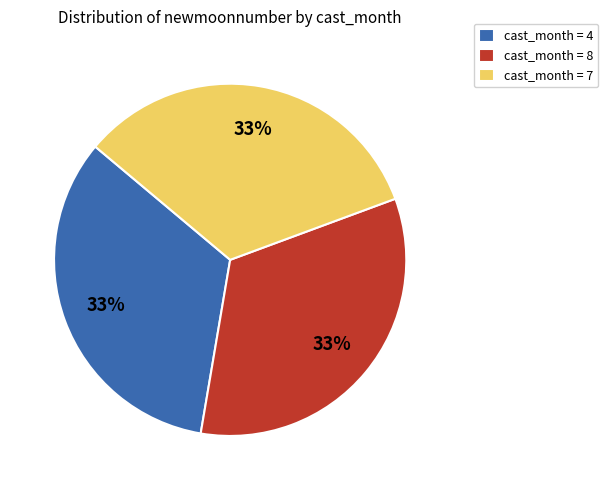

To the nearest percent, what is the combined percentage of cast_month = 8 and cast_month = 7?

67%